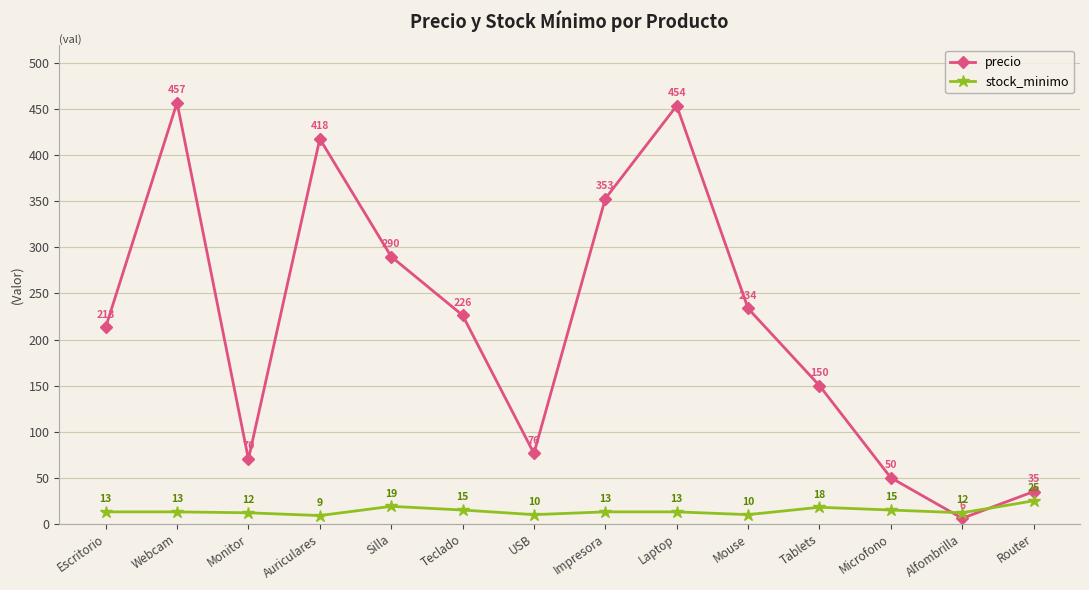

How many lines are shown in the chart?

2